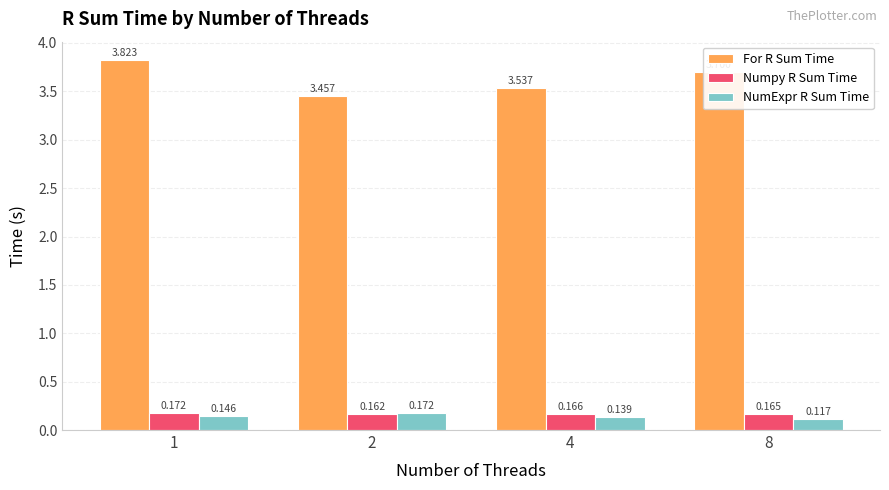

How many data points does each series have?

4